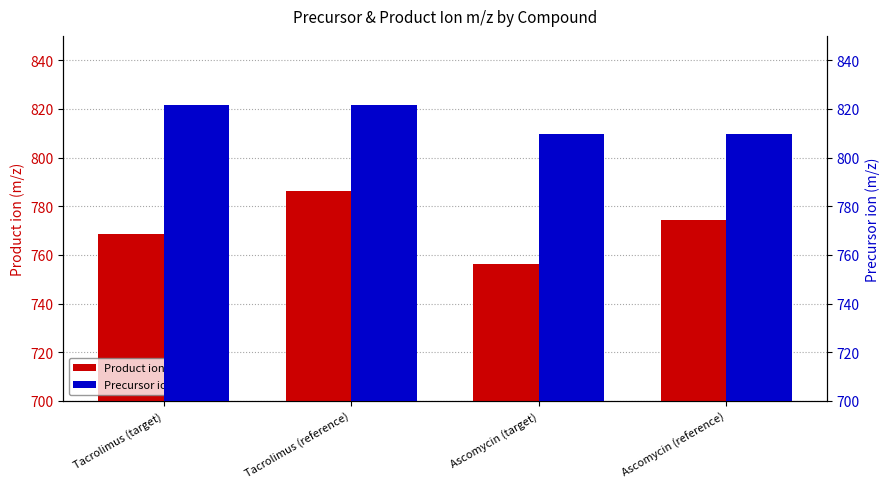

What is the sum of all Precursor ion (m/z) values?

3262.1